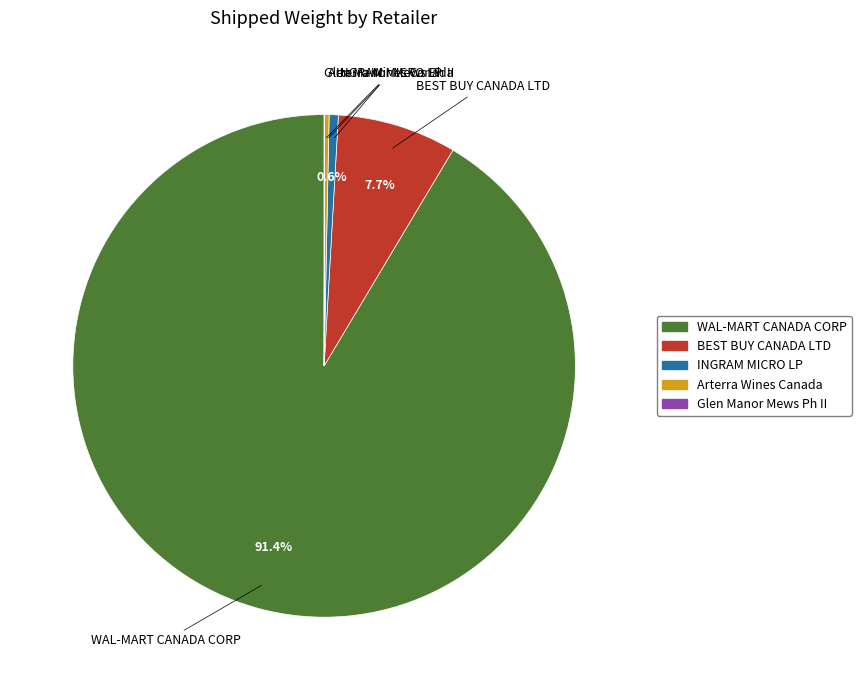

The BEST BUY CANADA LTD slice represents 1% of the pie. True or false?

False